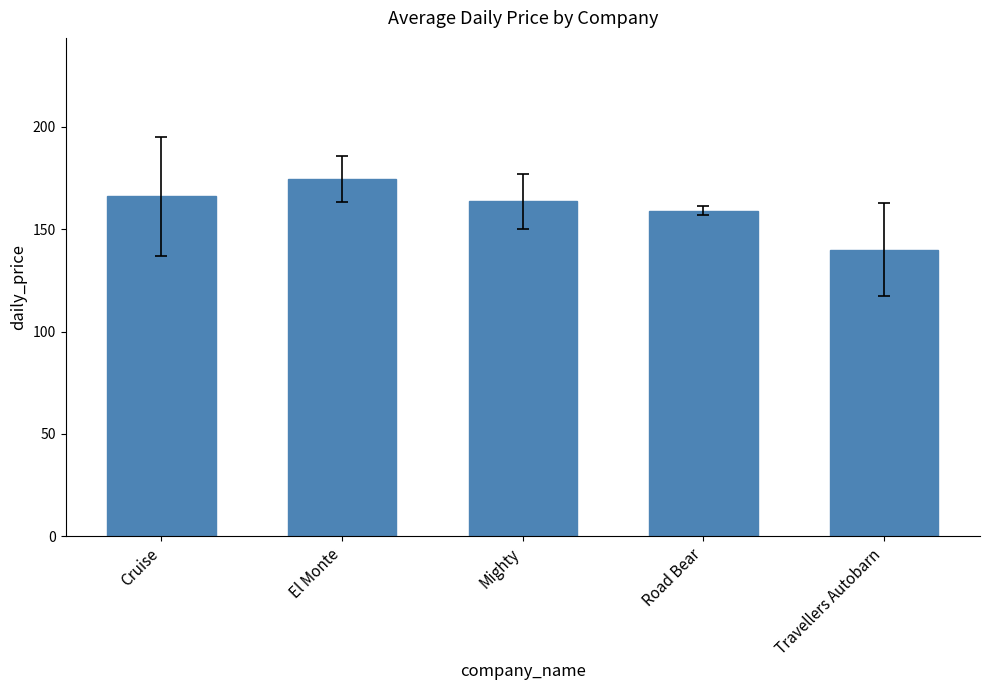

At which label does the data first exceed 163?

Cruise